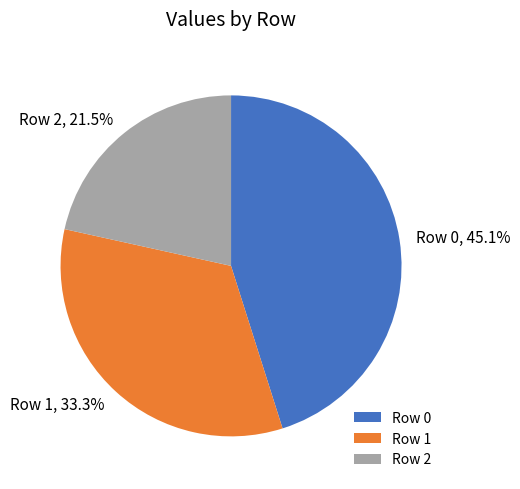

Is there a majority slice in this chart?

No